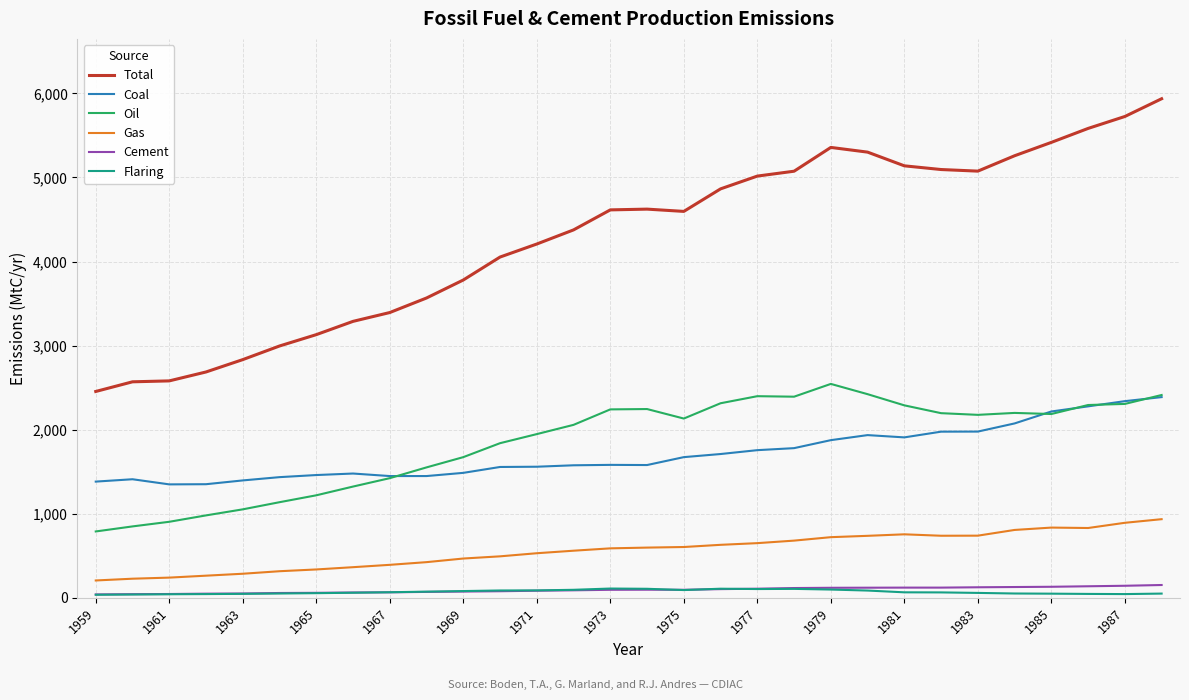

True or false: Flaring and Total intersect in this chart.

False